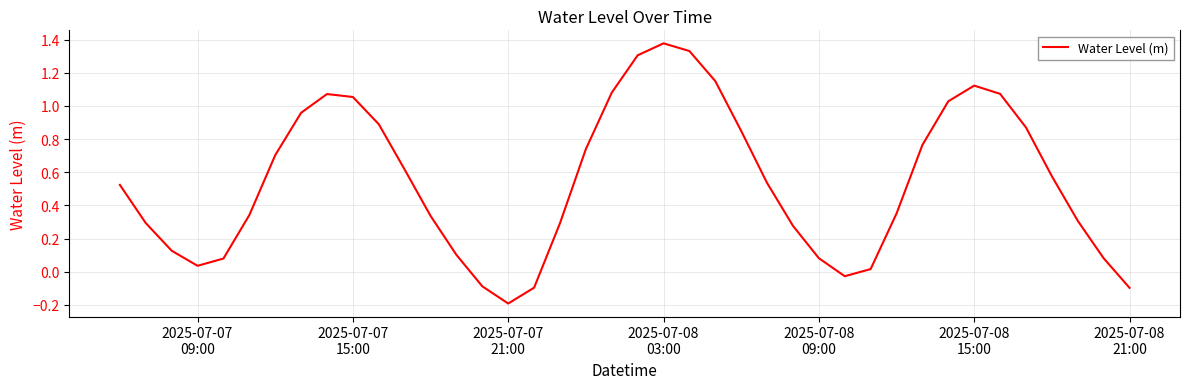

What is the minimum value shown in the chart?

-0.2